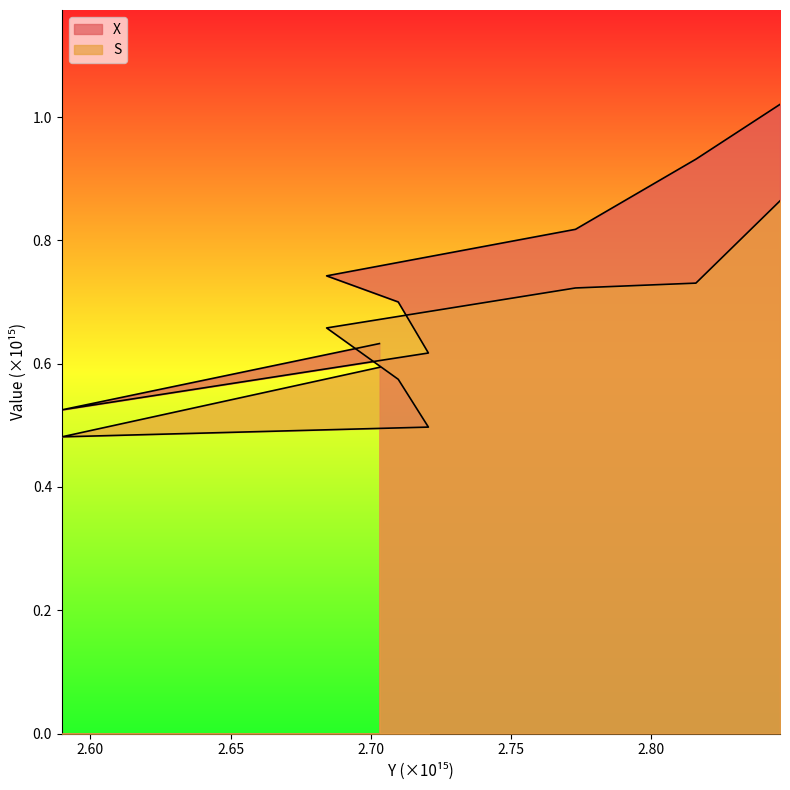

What is the total value across all series at 2684200800000000?

1.4